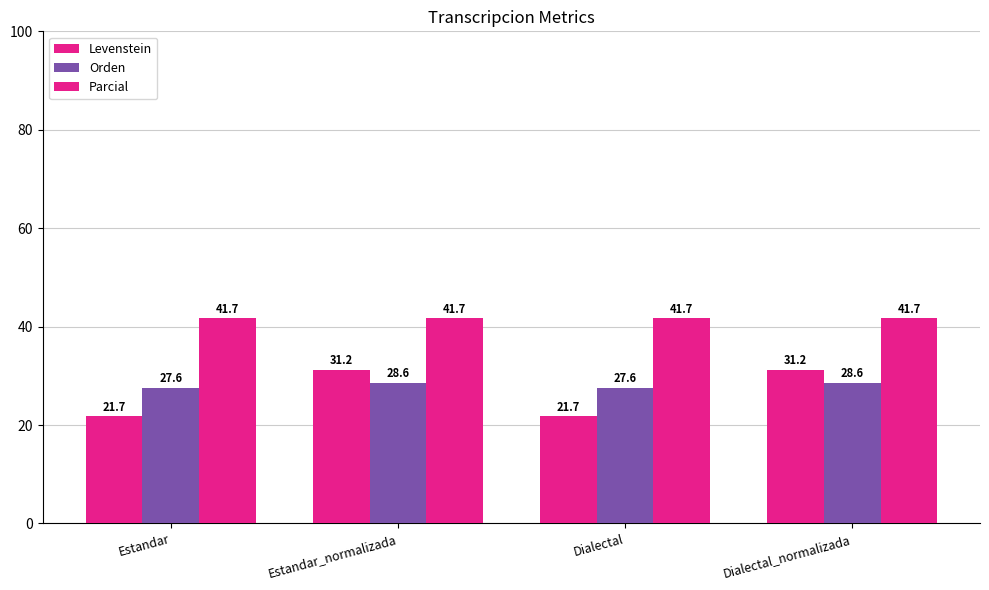

What is the label of the 4th bar from the right?

Estandar